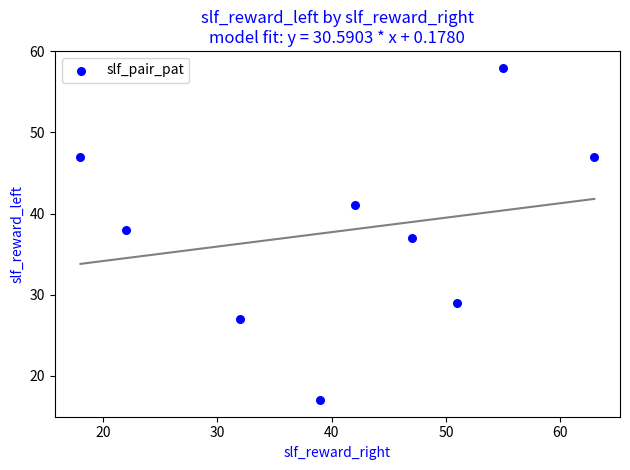

What is the range of Y values (max minus min)?

41